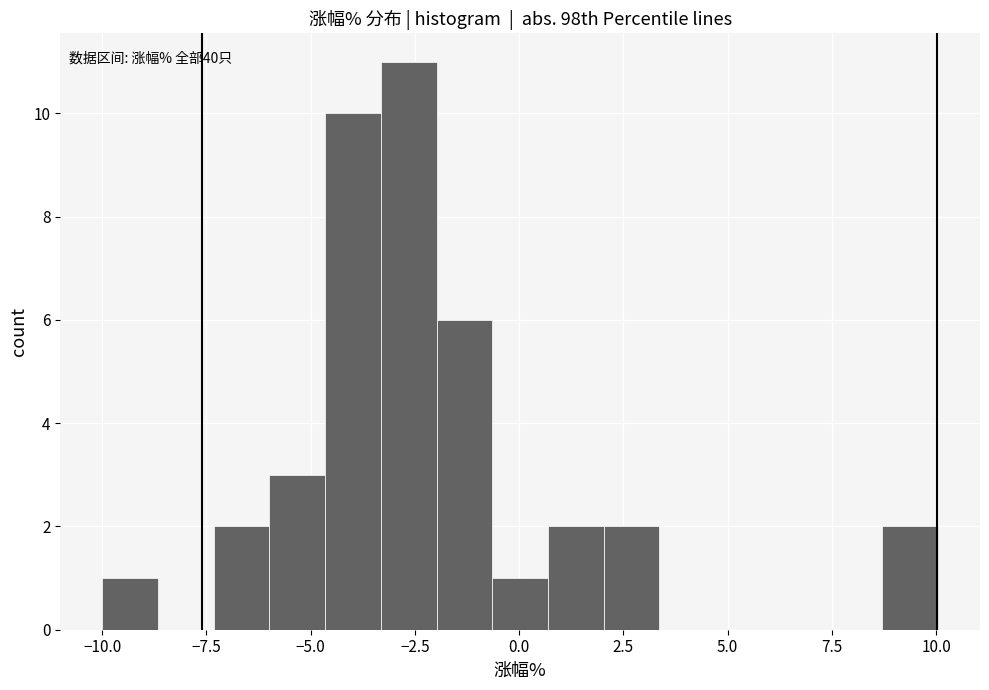

Around what value on the x-axis is the tallest bar? Give the approximate position of its centre, as read against the axis.

-2.5